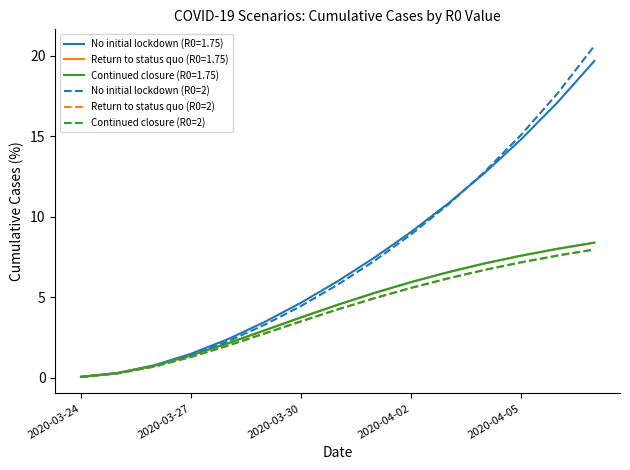

True or false: No initial lockdown (R0=2) and Continued closure (R0=2) cross at least once.

False